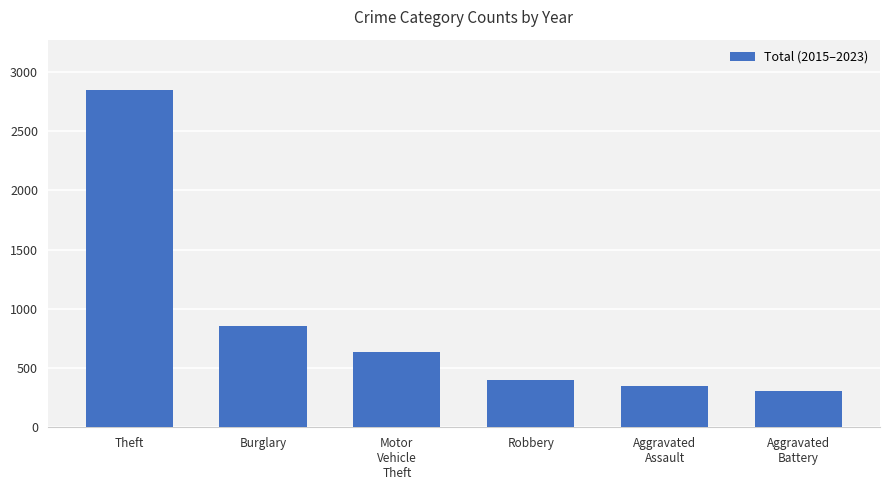

Reading left to right, what are all the values shown in this chart?

Theft=2845	Burglary=857	Motor
Vehicle
Theft=635	Robbery=401	Aggravated
Assault=346	Aggravated
Battery=308